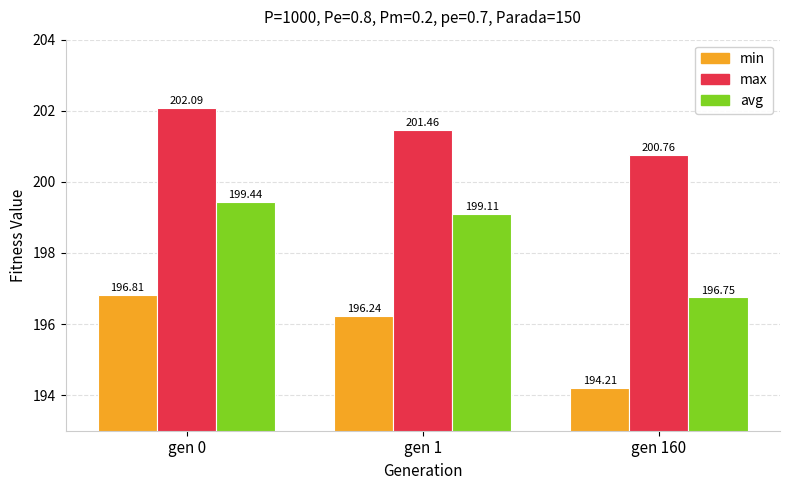

Are the bars grouped side by side (vs. stacked)?

Yes